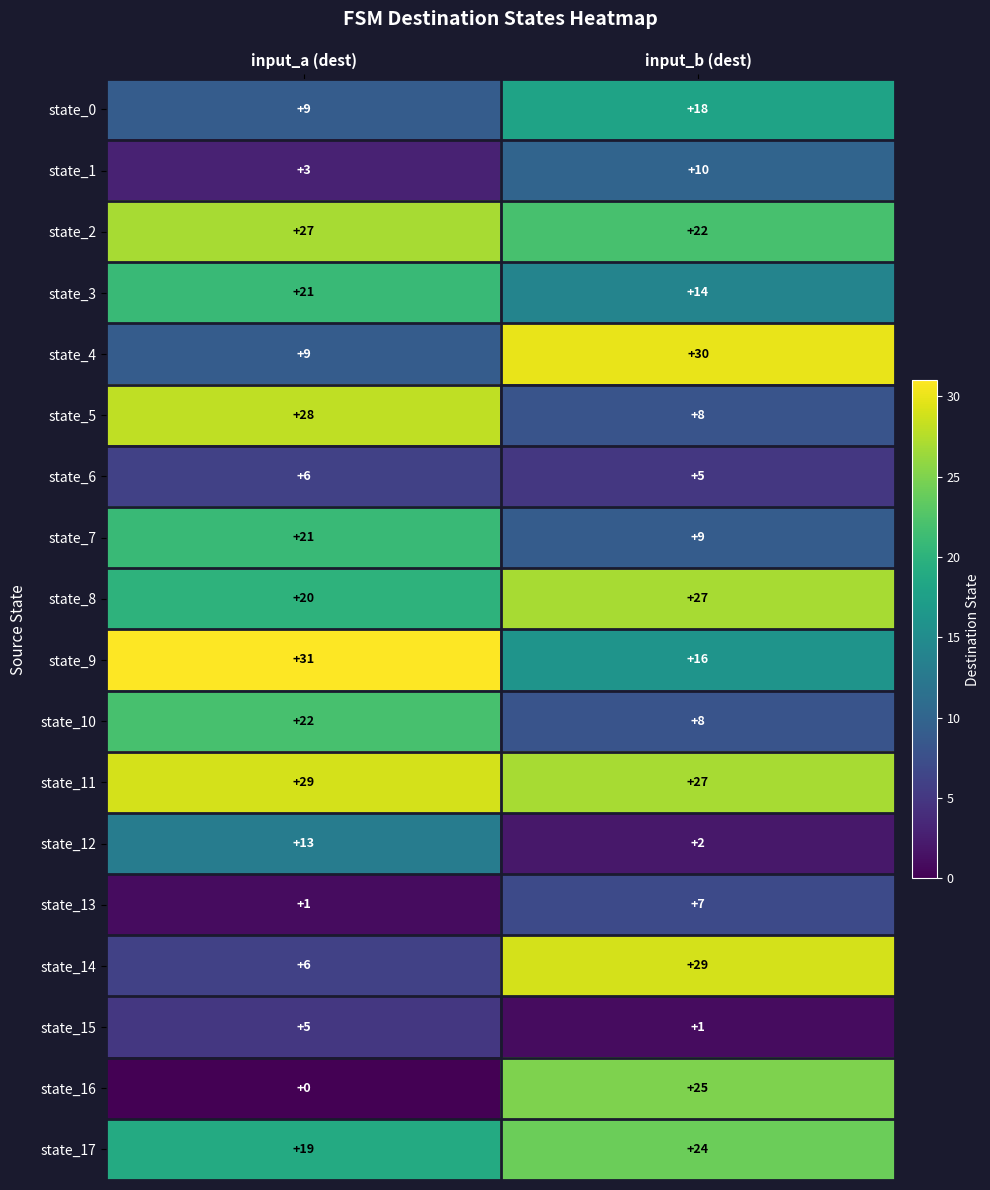

Where is state_9 nearest to the value 23?

input_b (dest)